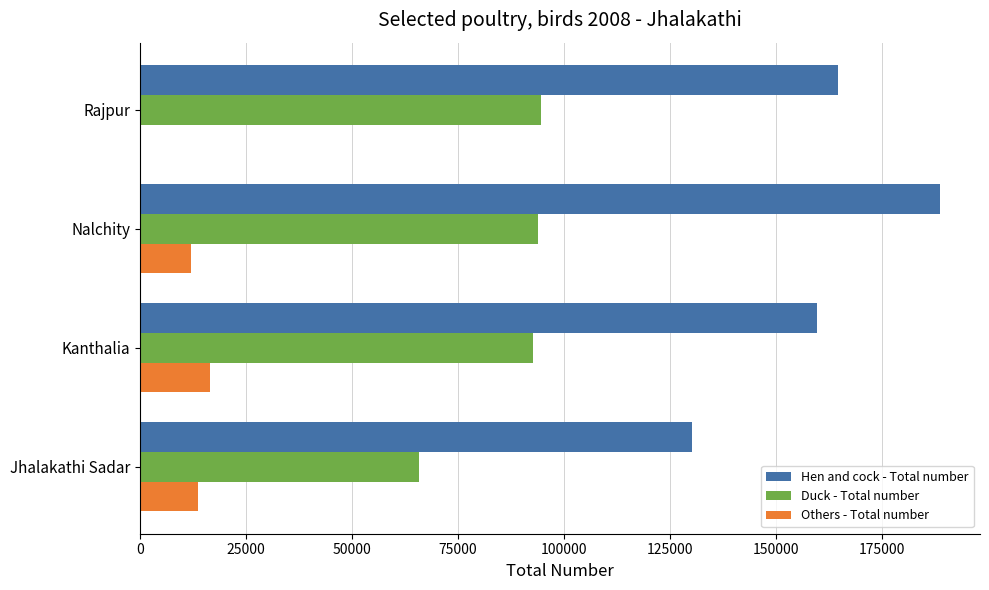

Read the Hen and cock - Total number value at Rajpur.

164686